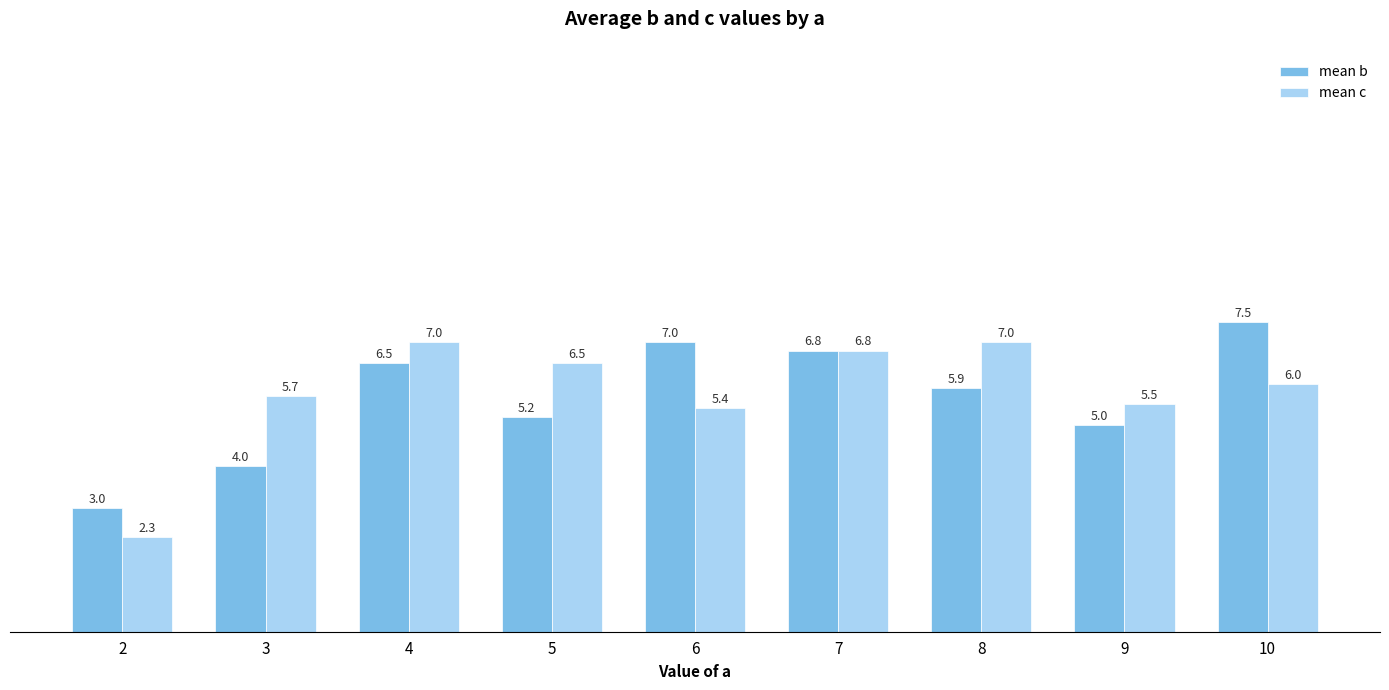

What is the average value of the mean b series?

5.7